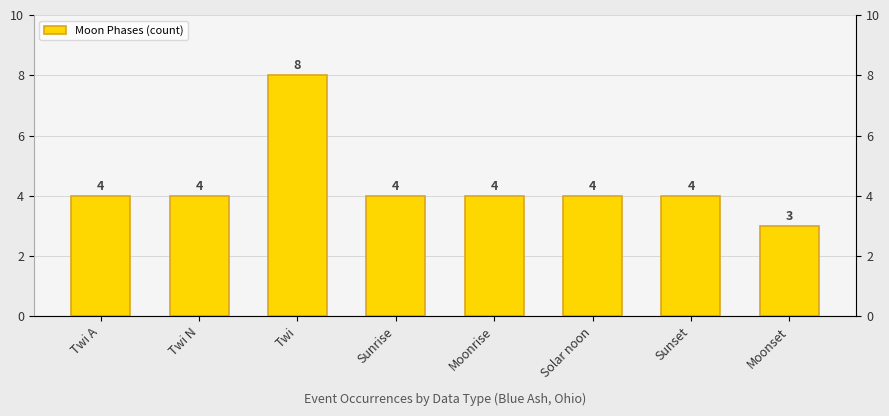

Reading left to right, what are all the values shown in this chart?

Twi A=4	Twi N=4	Twi=8	Sunrise=4	Moonrise=4	Solar noon=4	Sunset=4	Moonset=3